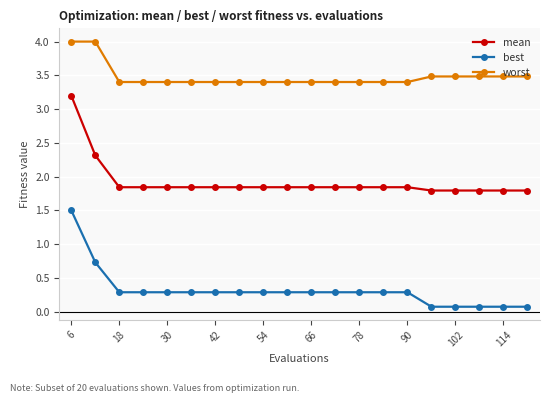

True or false: mean and best intersect in this chart.

False